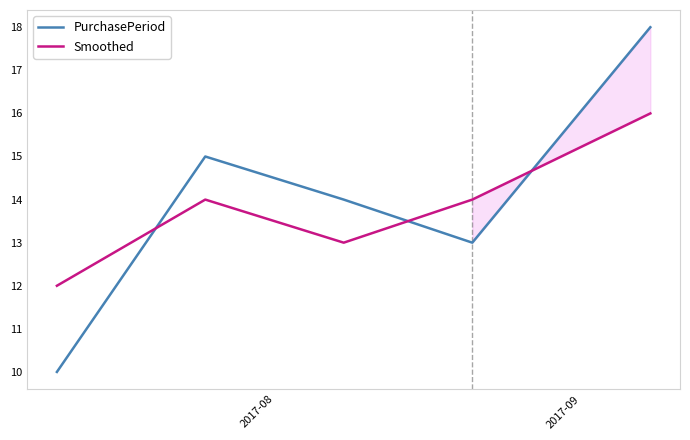

How many Smoothed values are between 13 and 14?

3